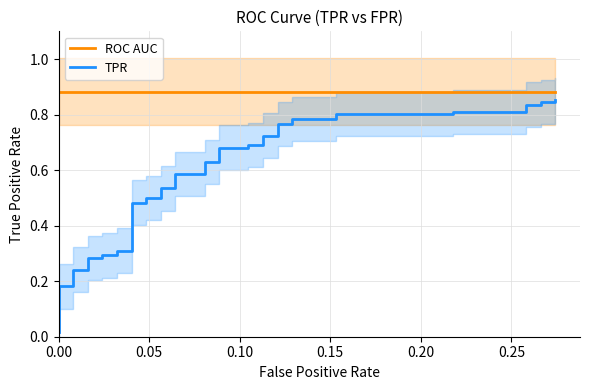

What is the average value of the TPR series?

0.6